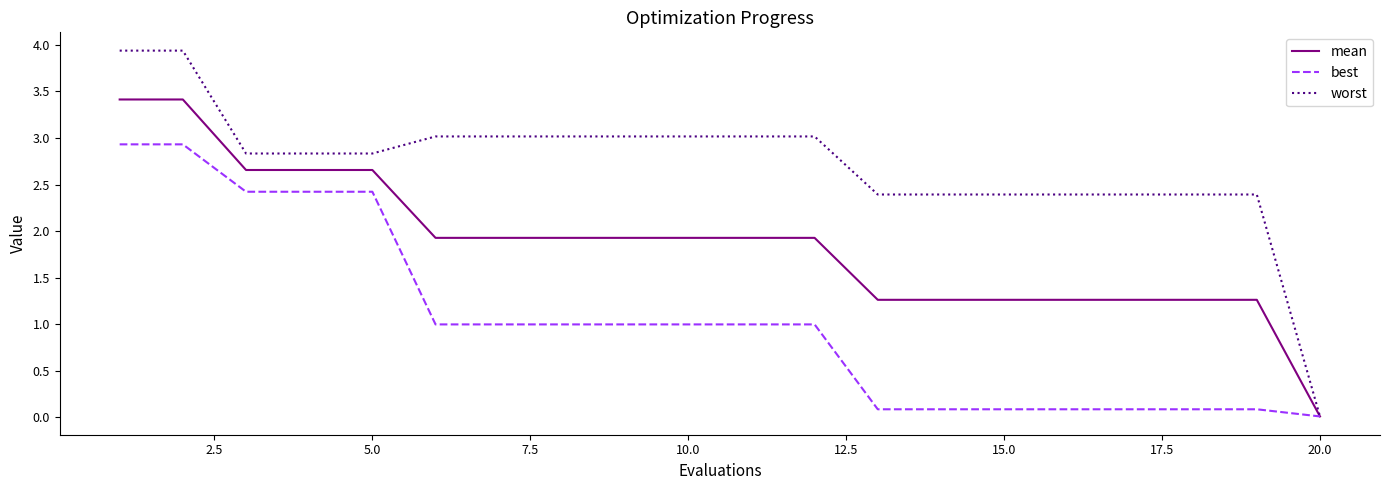

Which series has the largest total across all categories?

worst